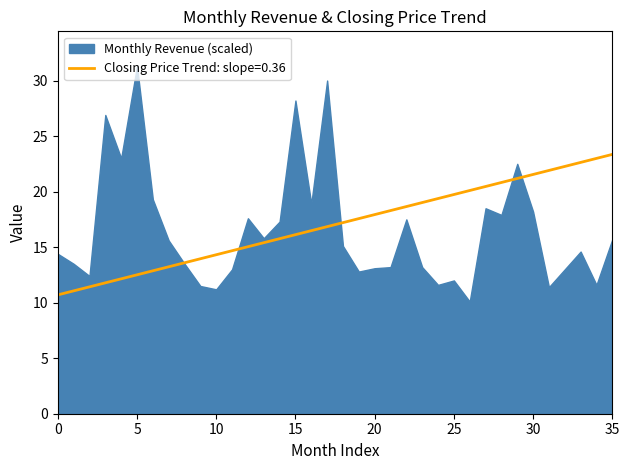

The value of Closing Price Trend: slope=0.36 at 15 is 6.1. True or false?

False